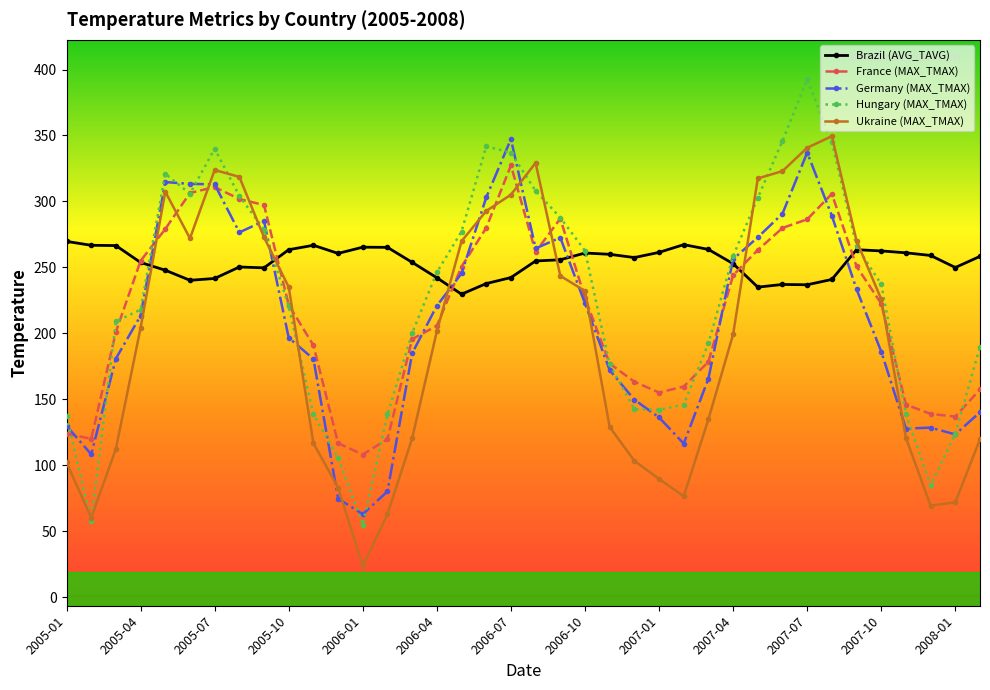

What is the average value of the Brazil (AVG_TAVG) series?

254.0